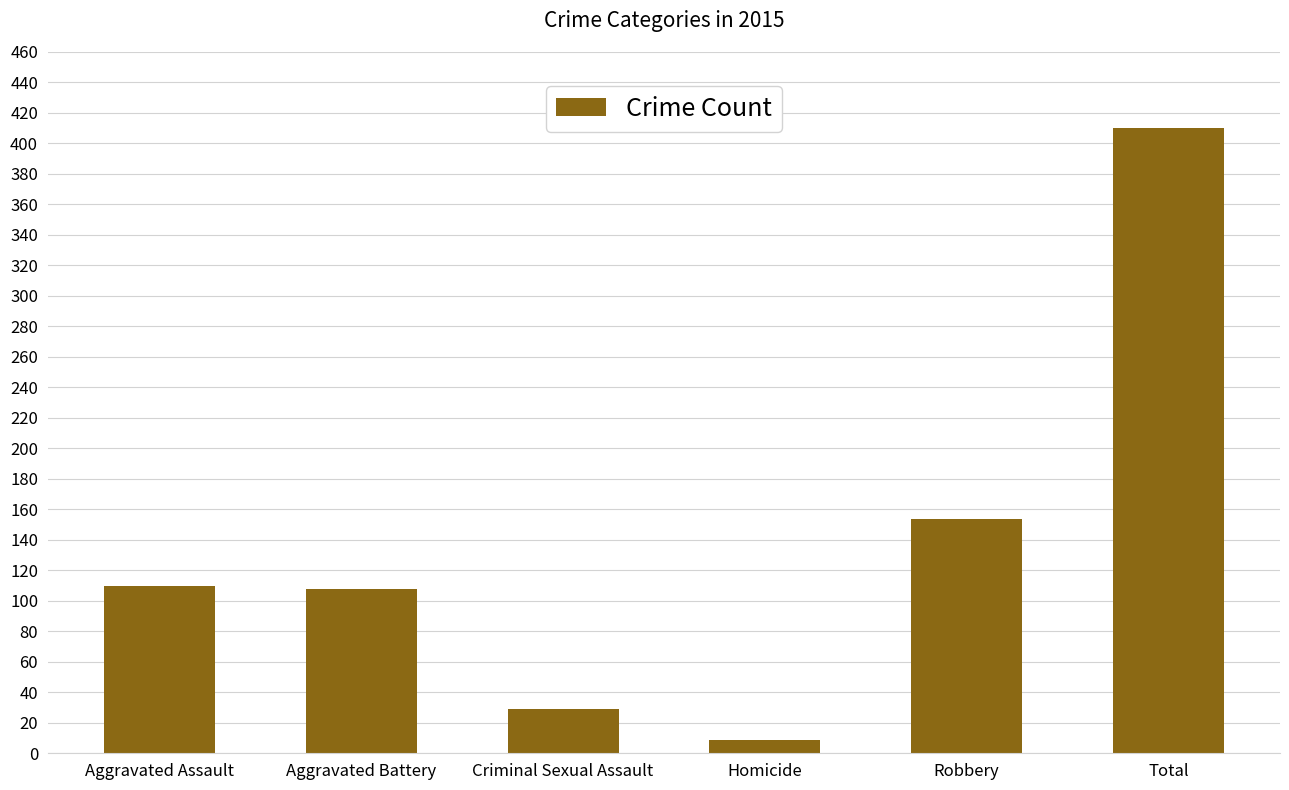

What is the label of the 2nd bar from the right?

Robbery